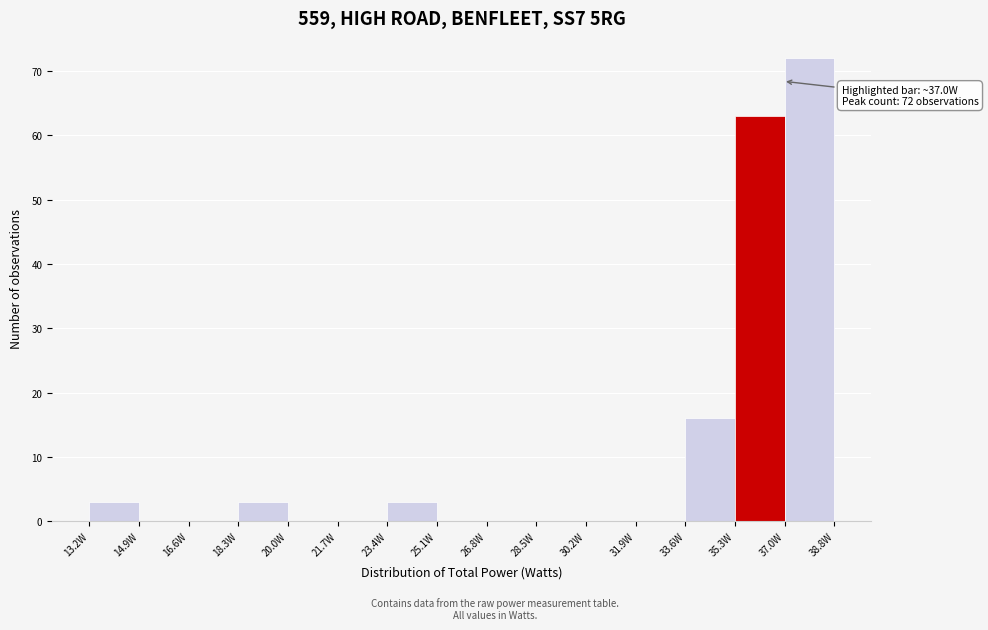

Over which range of the x-axis is the bar tallest?

37.0 to 38.8